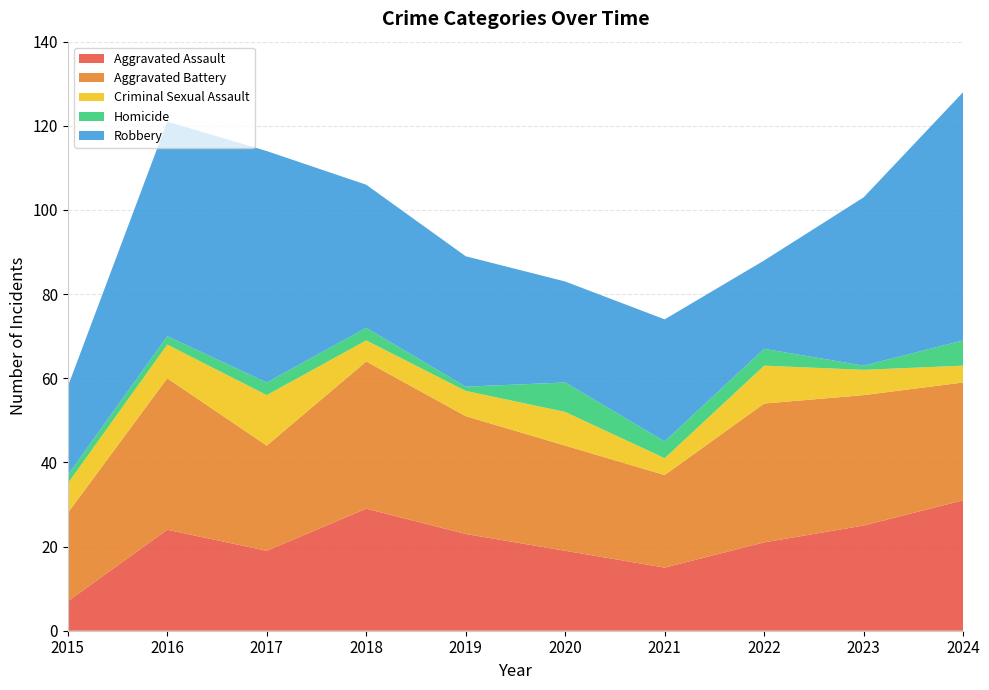

Reading right to left, extract all data points from this chart.

Aggravated Assault: 31	25	21	15	19	23	29	19	24	7
Aggravated Battery: 28	31	33	22	25	28	35	25	36	21
Criminal Sexual Assault: 4	6	9	4	8	6	5	12	8	7
Homicide: 6	1	4	4	7	1	3	3	2	2
Robbery: 59	40	21	29	24	31	34	55	51	21